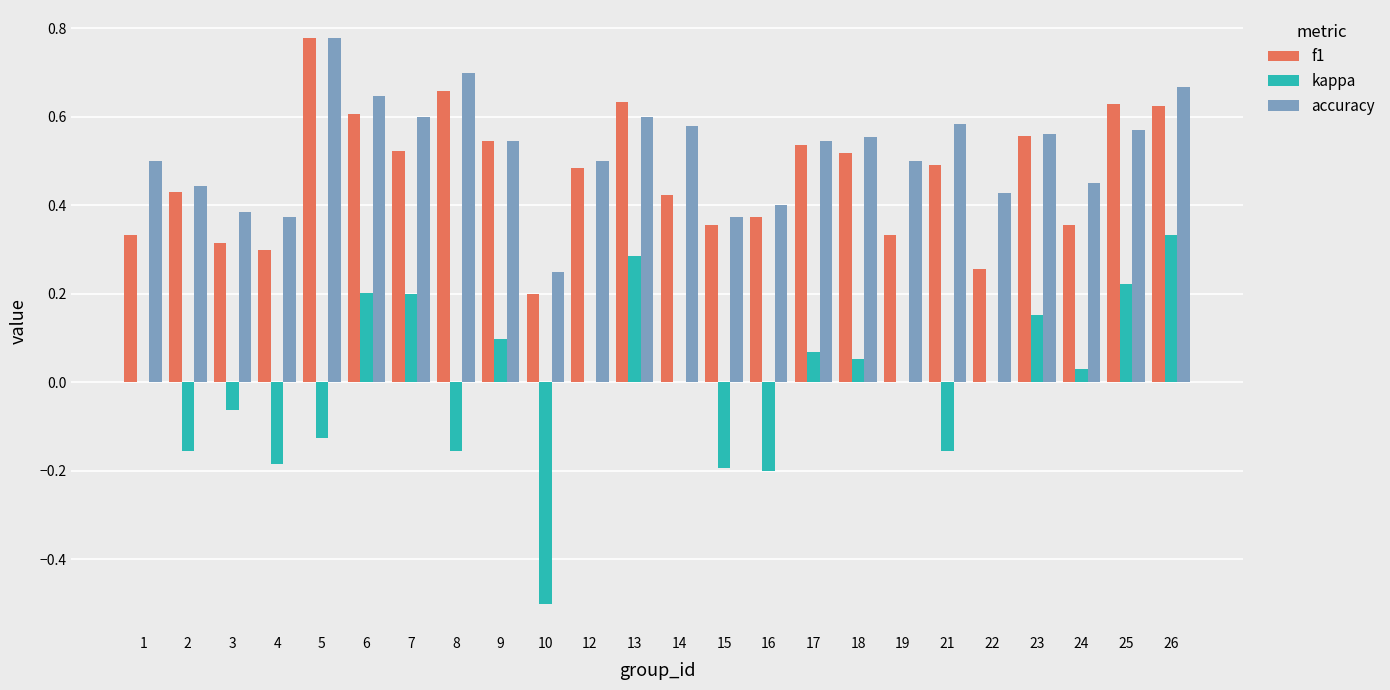

Does the chart contain stacked bars?

No